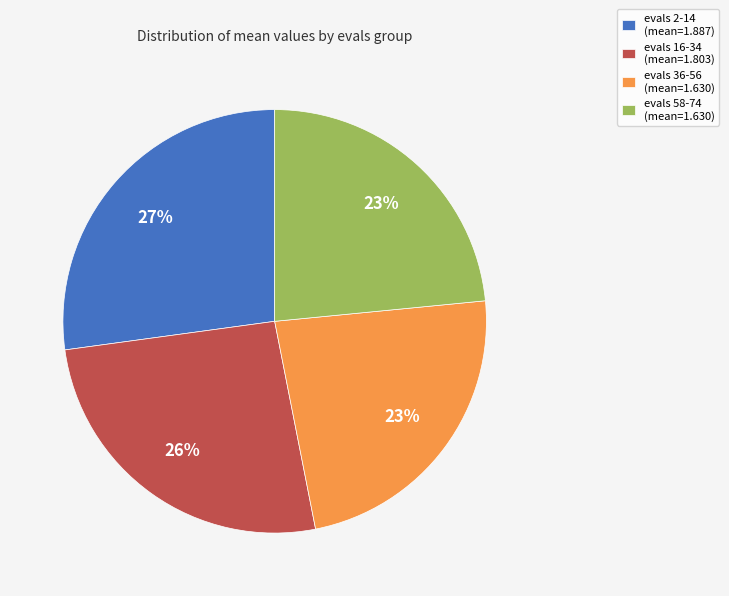

Do evals 36-56 (mean=1.630) and evals 58-74 (mean=1.630) together represent more than half of the pie?

No